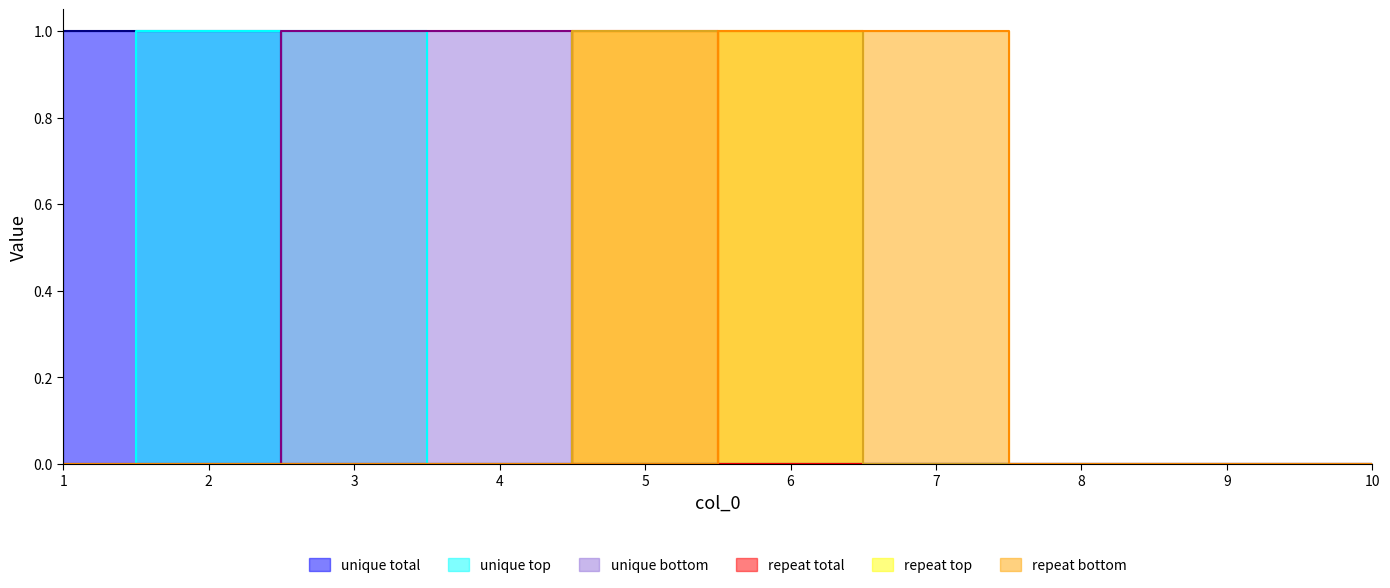

Count the 7 values in the range 0 to 1.

10